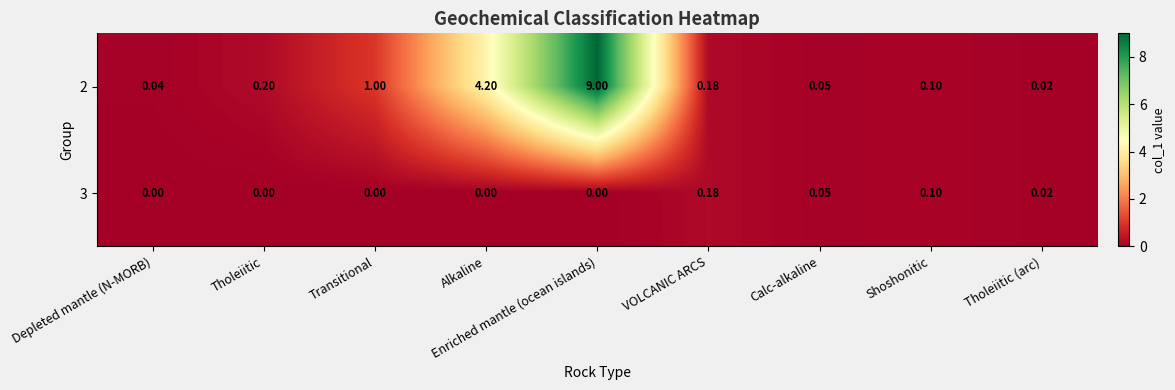

Between Alkaline and Enriched mantle (ocean islands), which series saw the biggest shift?

2